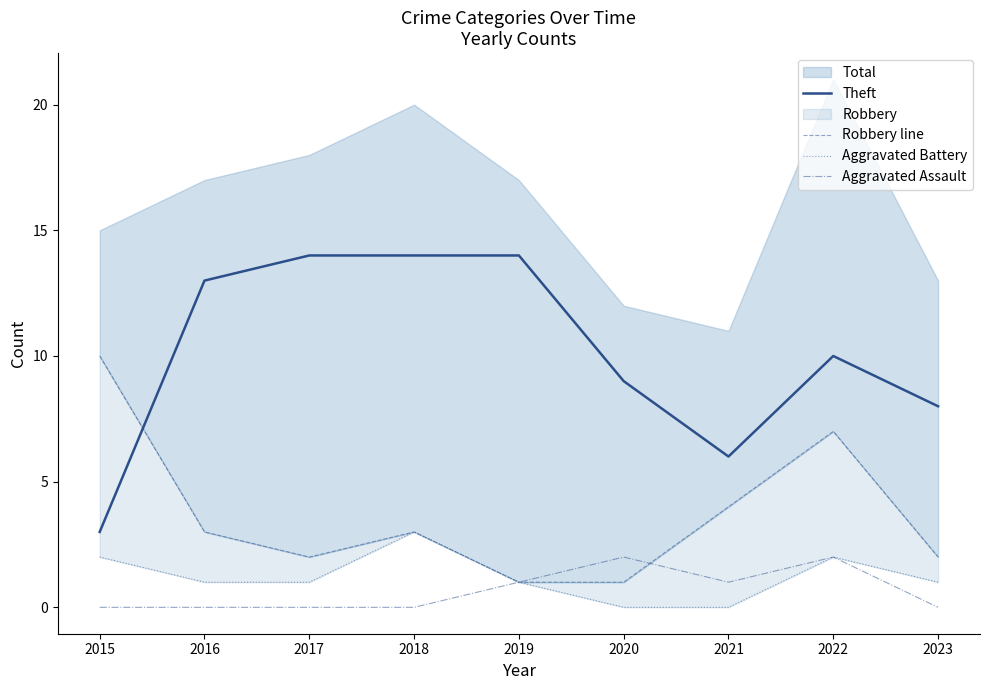

How many lines are shown in the chart?

4